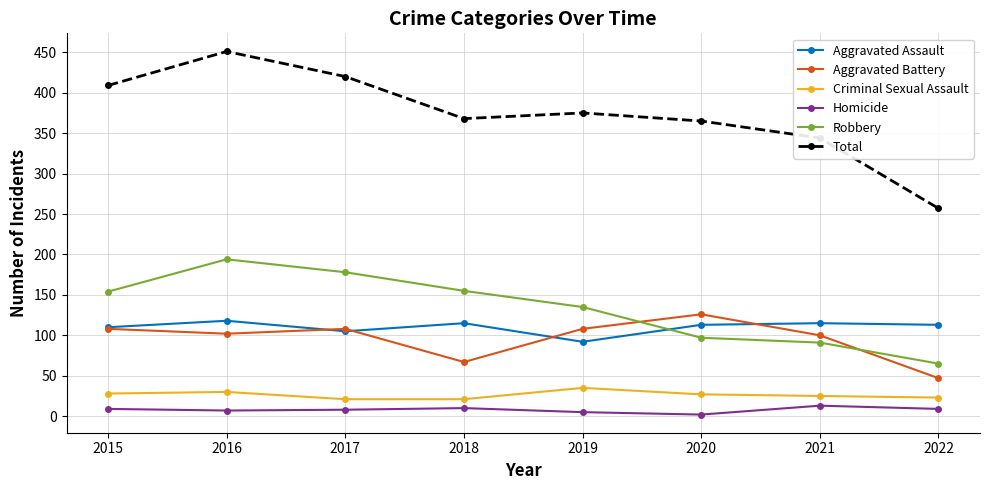

Is it true that Robbery equals 26 at 2020?

False